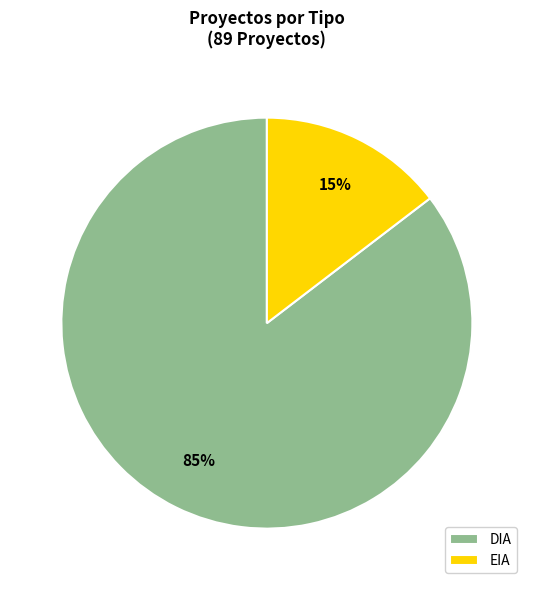

Which has a higher value, DIA or EIA?

DIA